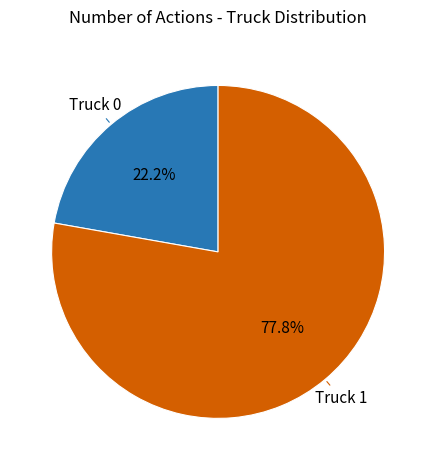

The Truck 1 slice represents 78% of the pie. True or false?

True